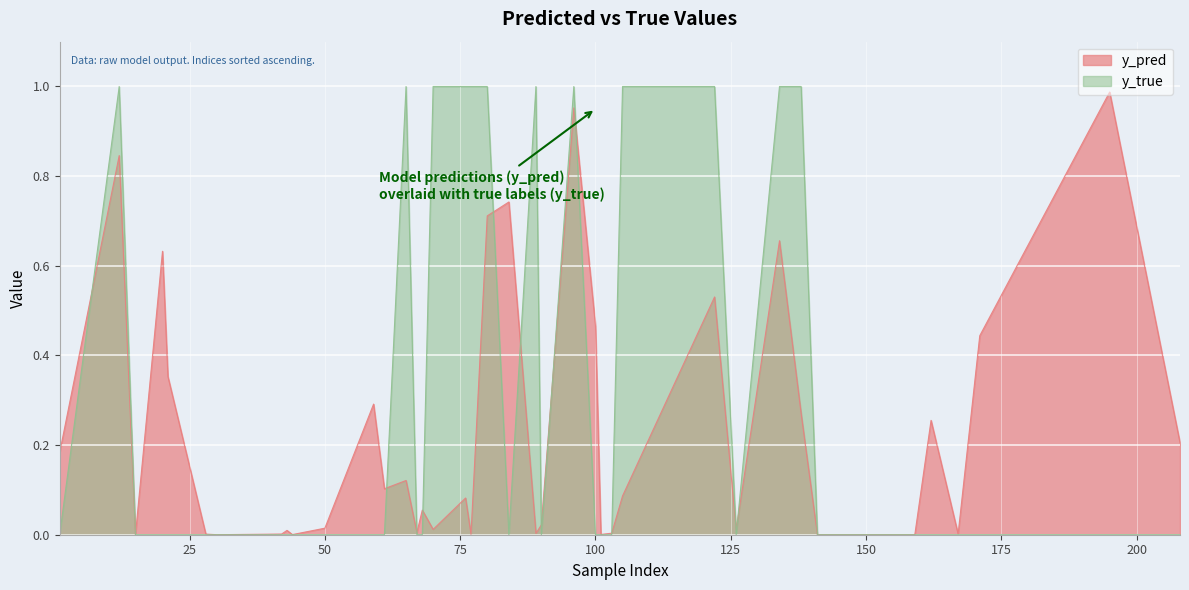

Which series has the widest spread of values?

y_true